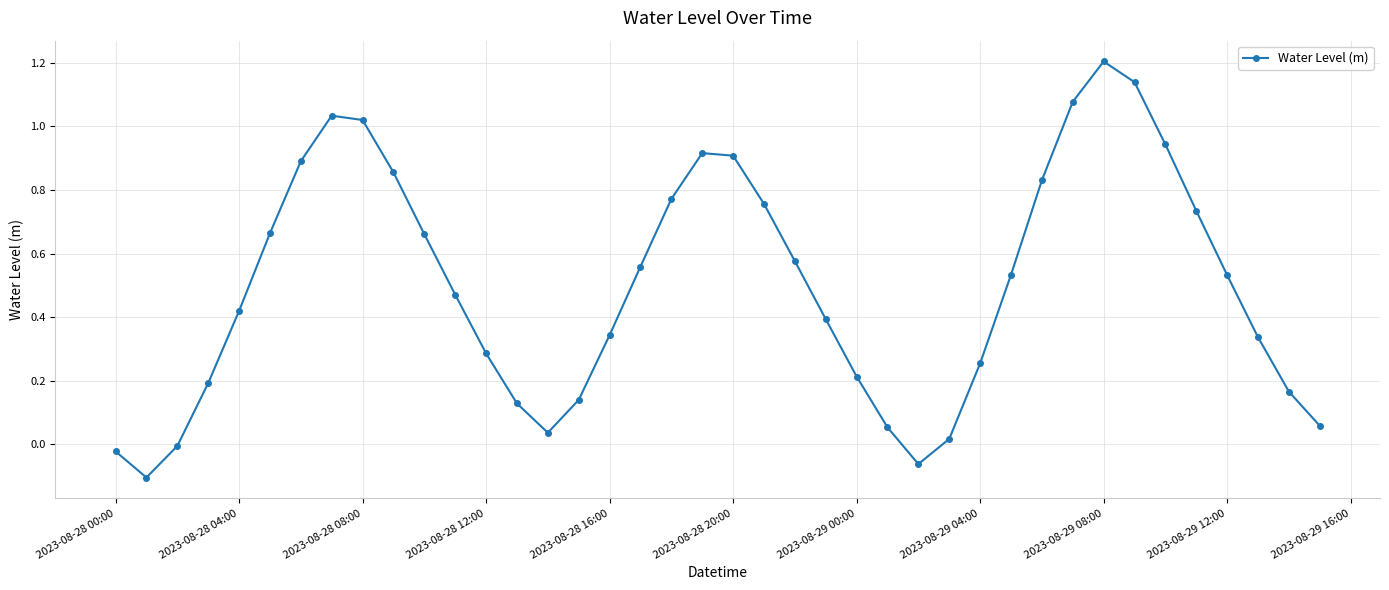

True or false: the data has more than 2 interior local peaks.

True